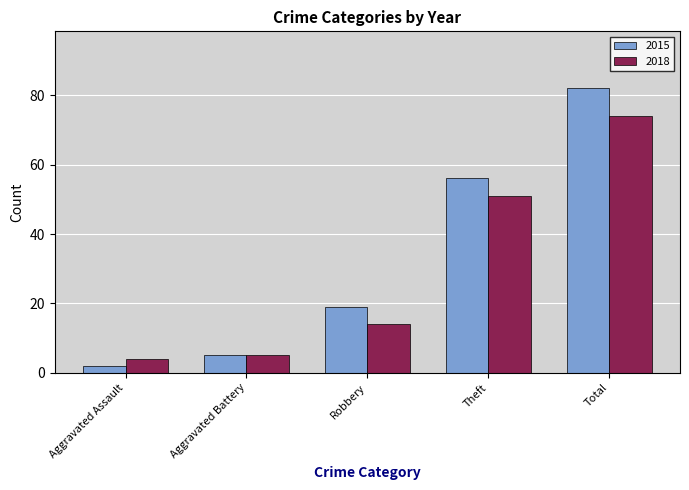

Reading right to left, transcribe all the data shown in this chart.

2015: 82	56	19	5	2
2018: 74	51	14	5	4